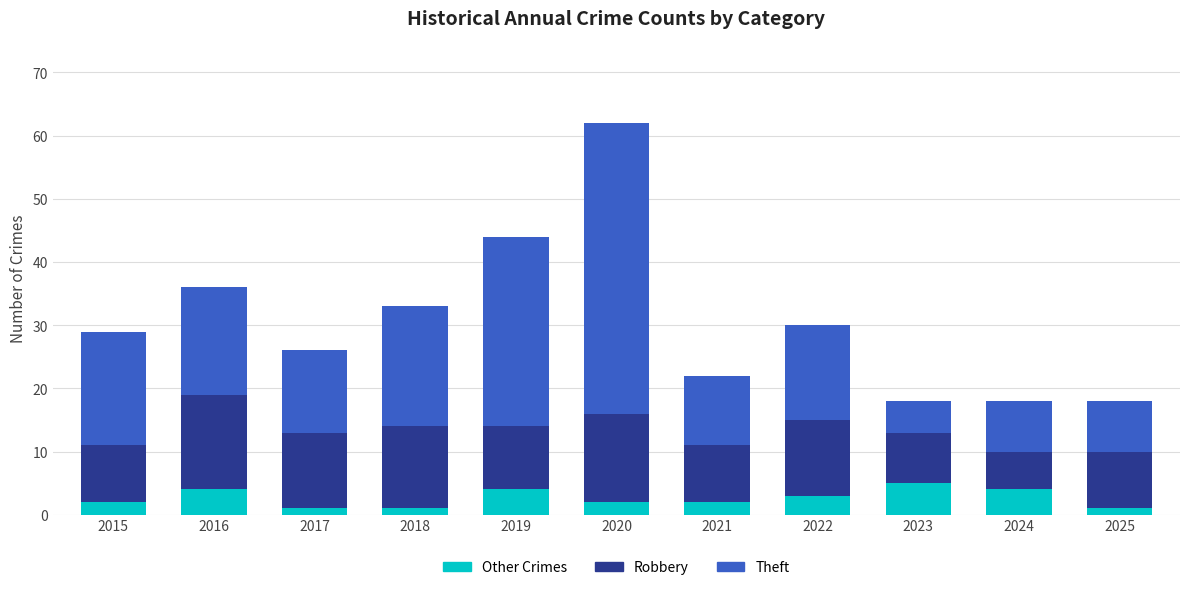

Is it true that Other Crimes equals 2 at 2020?

True